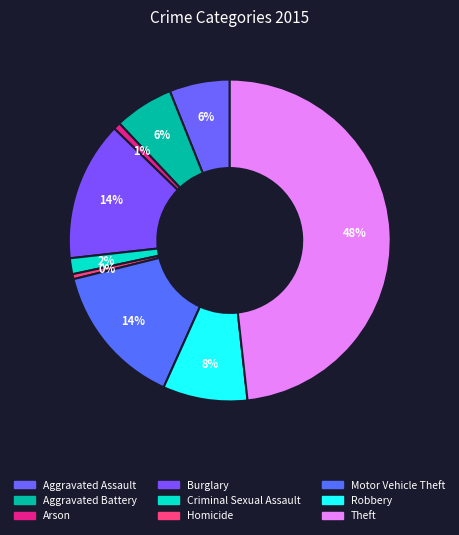

Count the number of slices in the pie.

9